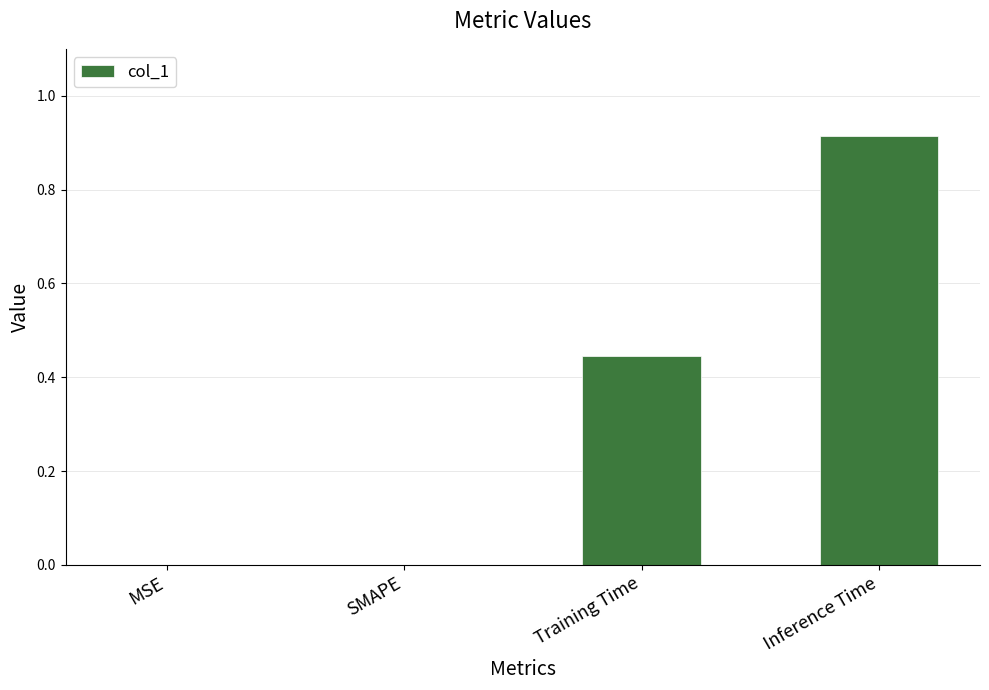

The value at Training Time is 0.7. True or false?

False